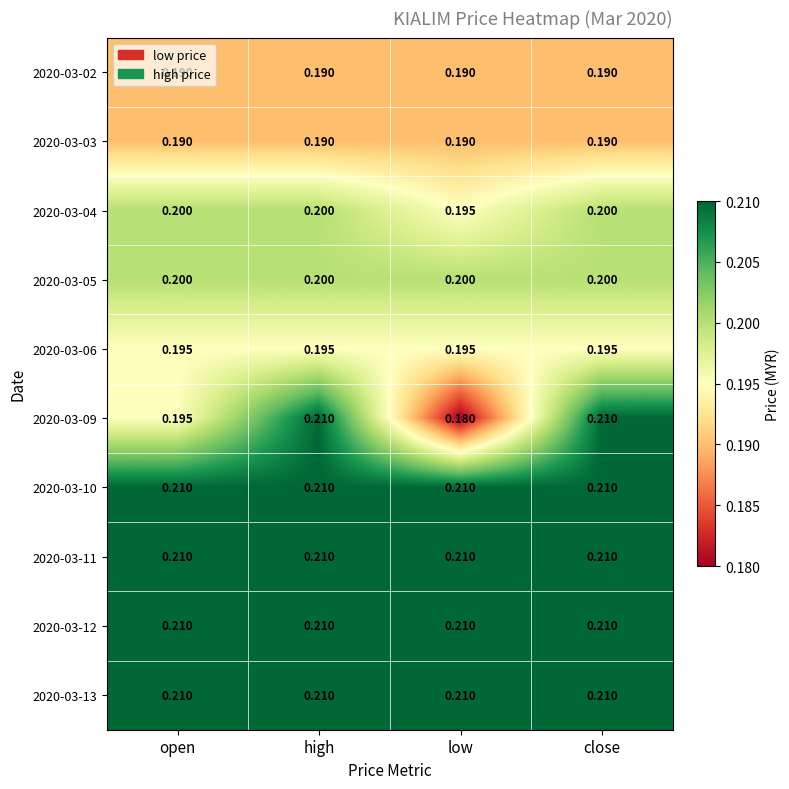

Which category has the lowest value across all series?

low